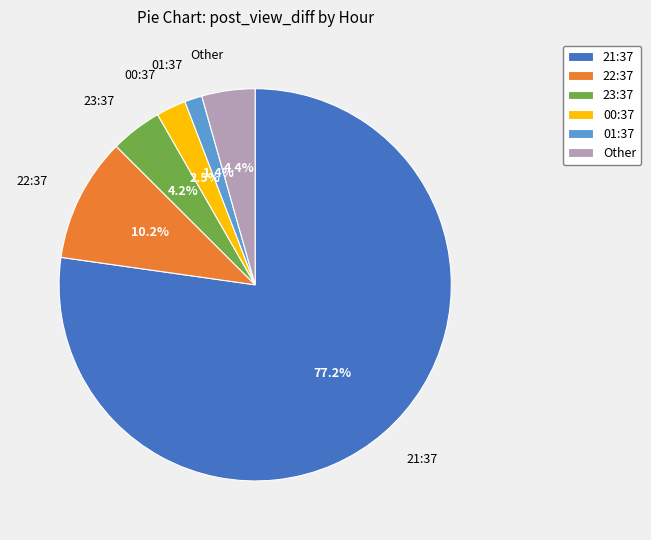

Does 21:37 represent more than half of the total?

Yes